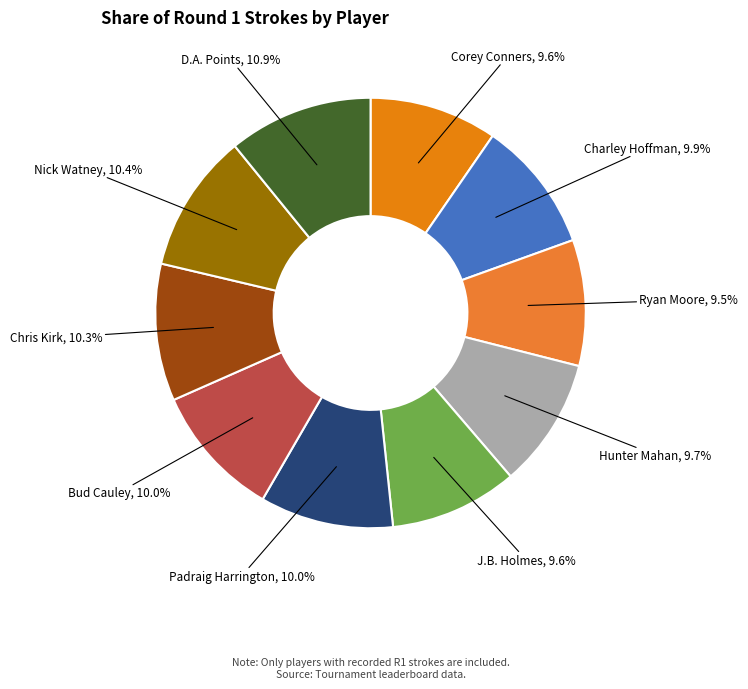

To the nearest percent, what is the difference between the largest and smallest slice percentages?

1%